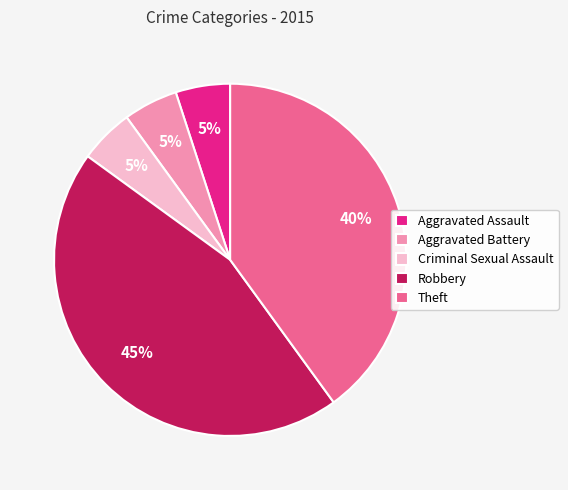

How many segments does this pie chart have?

5